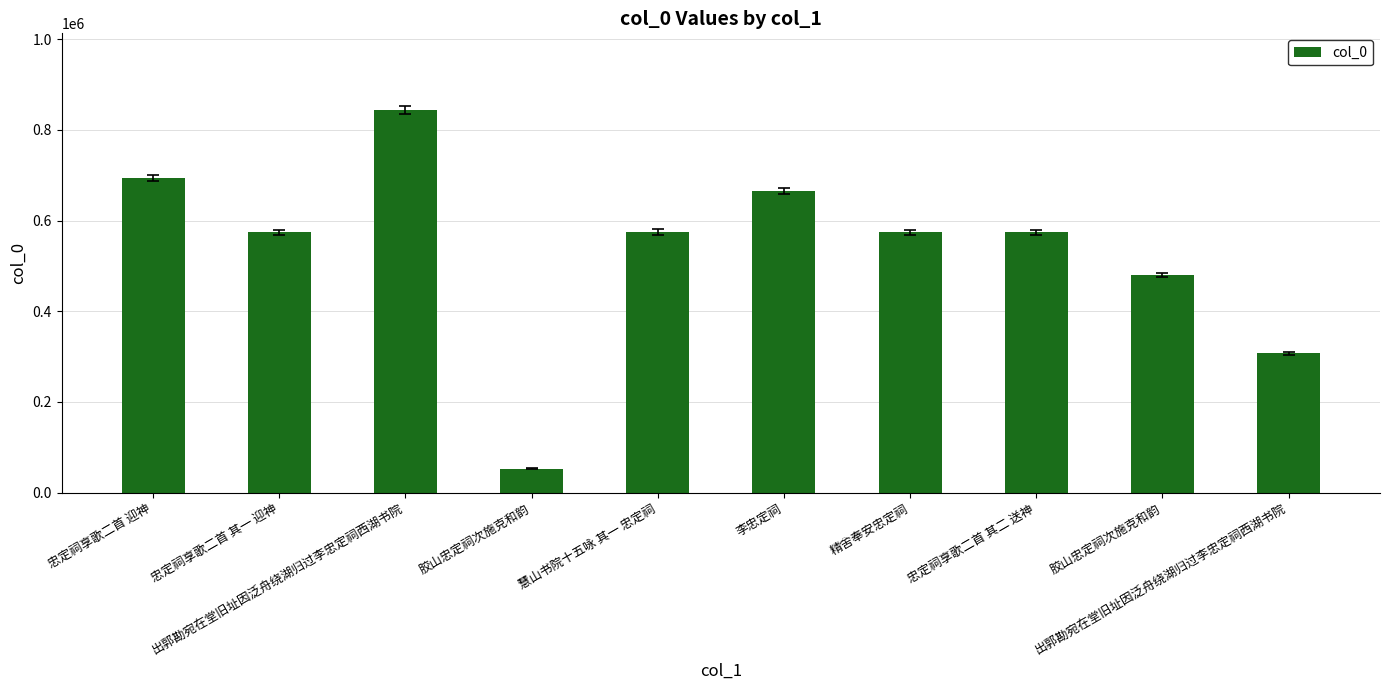

Reading left to right, transcribe all the data shown in this chart.

693573	573815	843972	53130	574817	665976	574544	573816	479535	307417